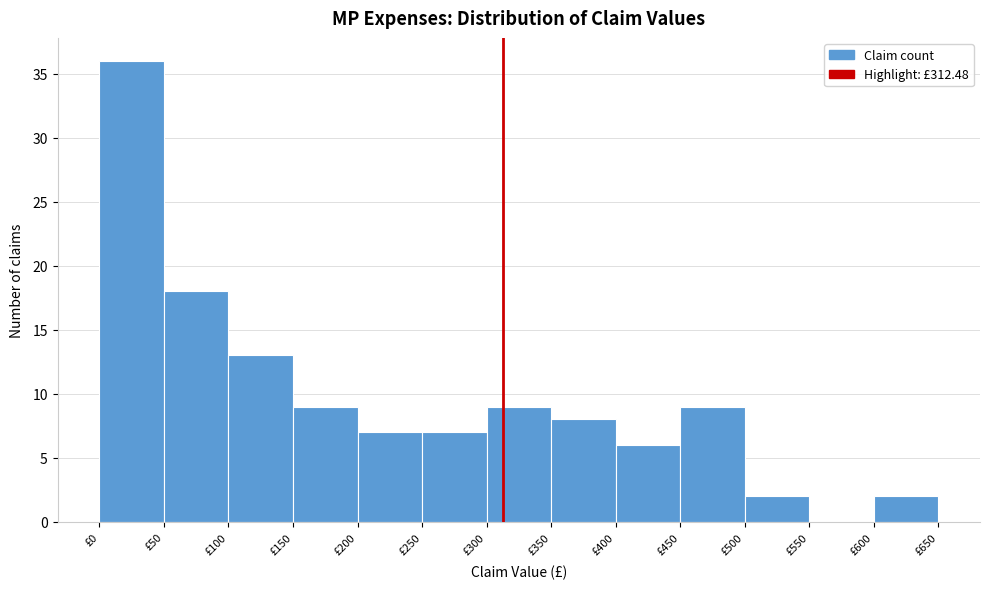

Reading left to right, transcribe this chart: for each bar, give the range it covers on the x-axis and its height. The values are not printed on the chart, so give them approximately, as read against the axis.

0 to 50: 36
50 to 100: 18
100 to 150: 13
150 to 200: 9
200 to 250: 7
250 to 300: 7
300 to 350: 9
350 to 400: 8
400 to 450: 6
450 to 500: 9
500 to 550: 2
550 to 600: 0
600 to 650: 2